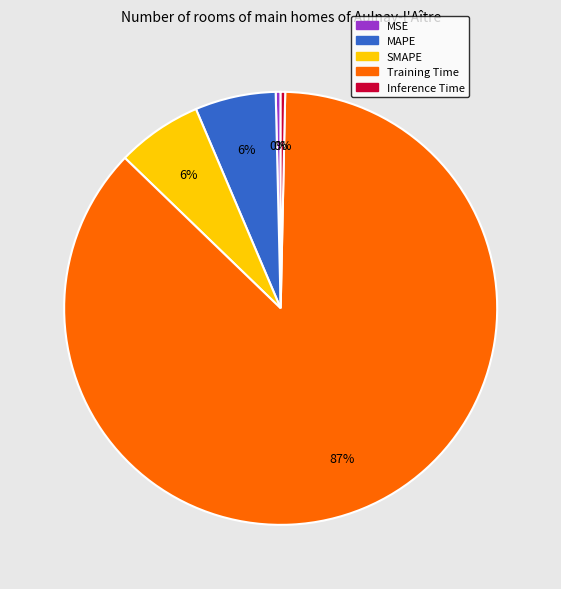

Is the sum of SMAPE and MSE greater than half?

No